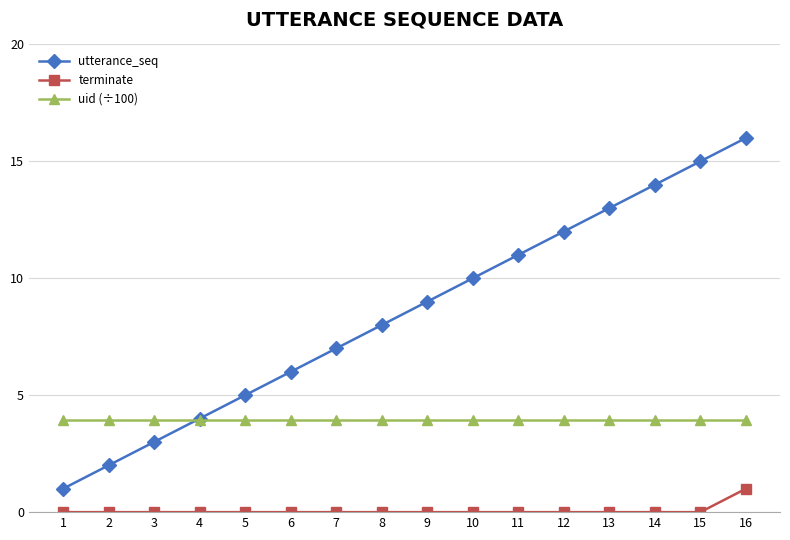

Is the value of utterance_seq at 14 greater than the value of uid (÷100) at 10?

Yes